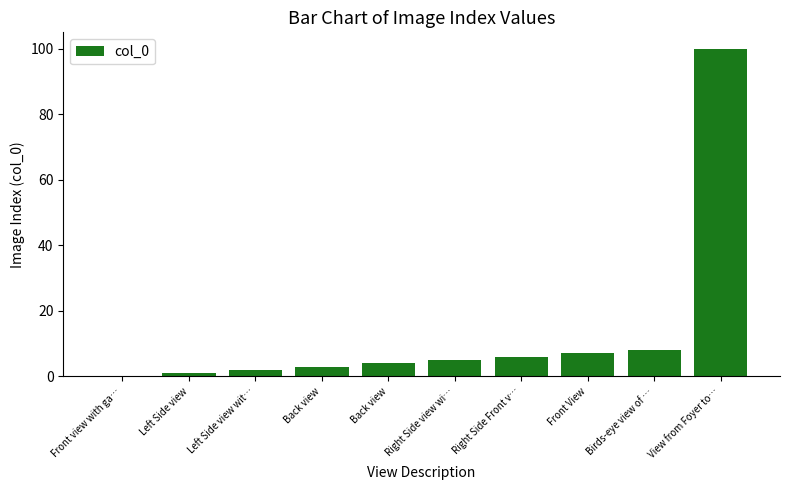

What is the approximate value at Left Side view?

1